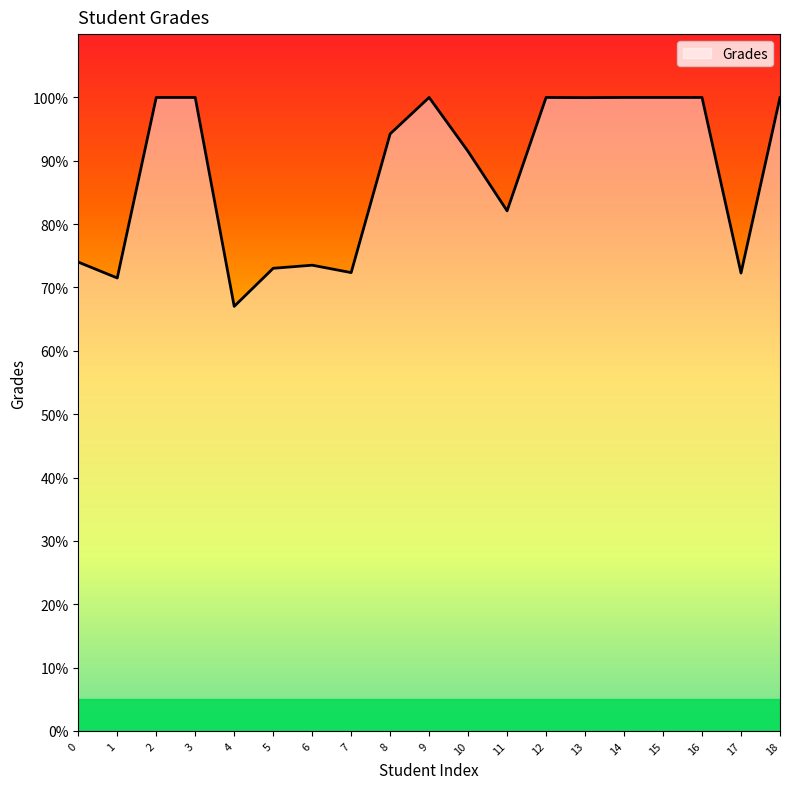

Between 4 and 12, which is larger?

12